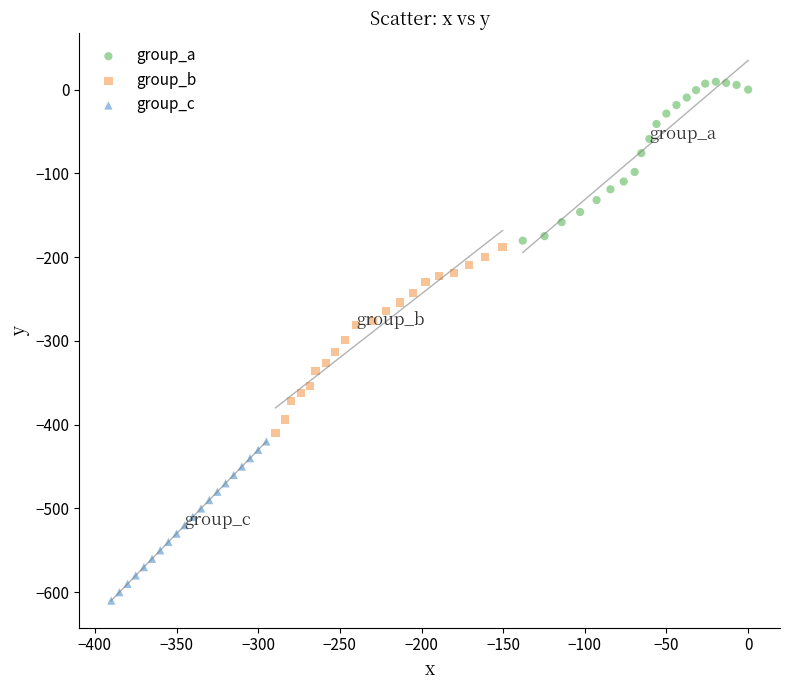

Which series contains the lowest Y value?

group_c